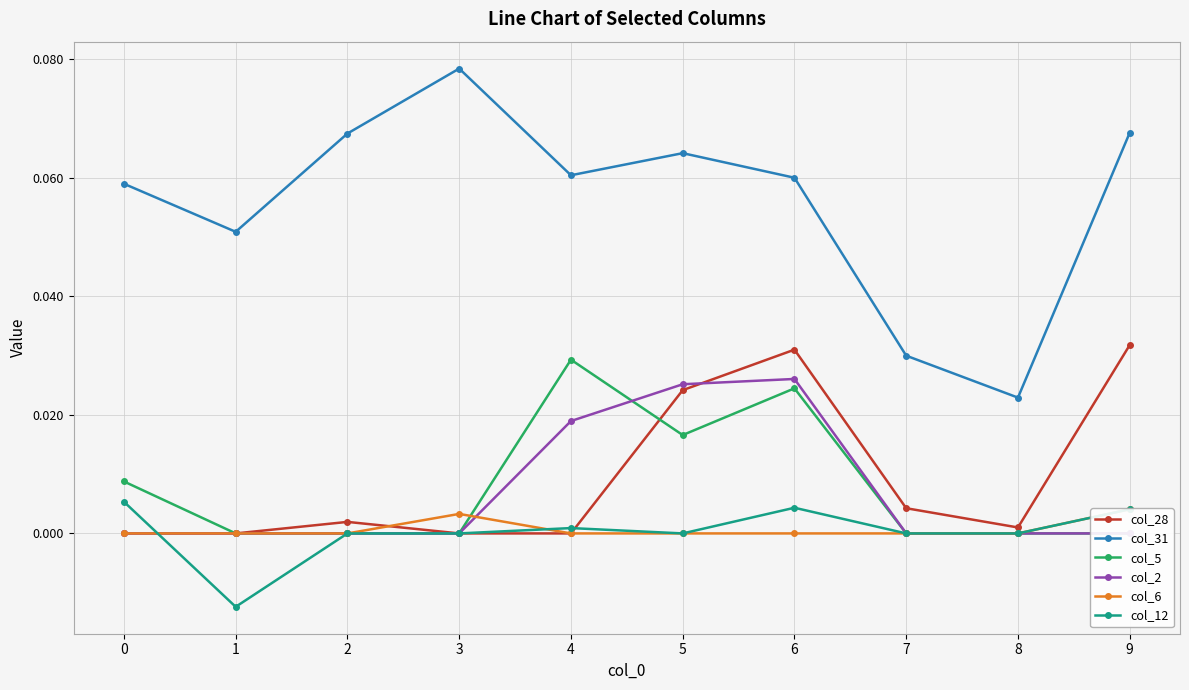

Which label corresponds to the smallest value in the chart?

1